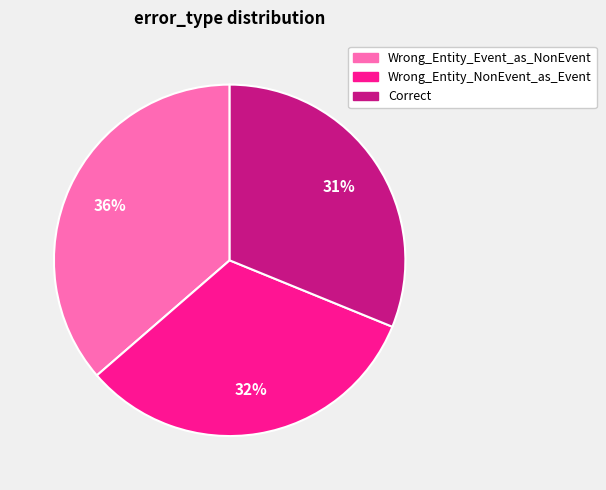

How many slices are in this pie chart?

3